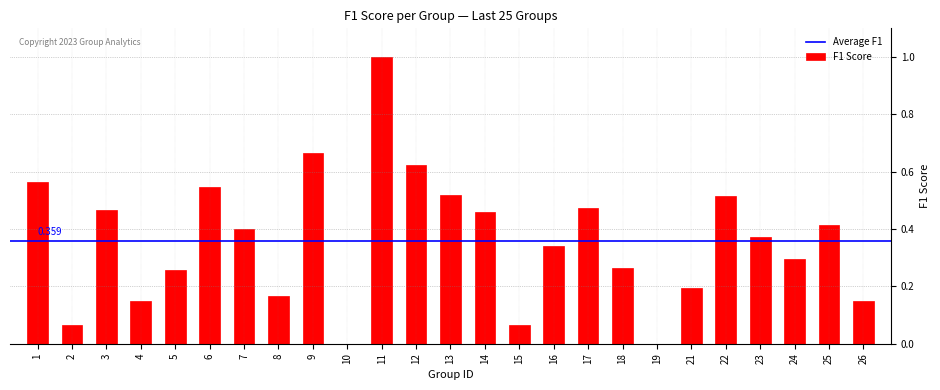

Are the bars horizontal?

No